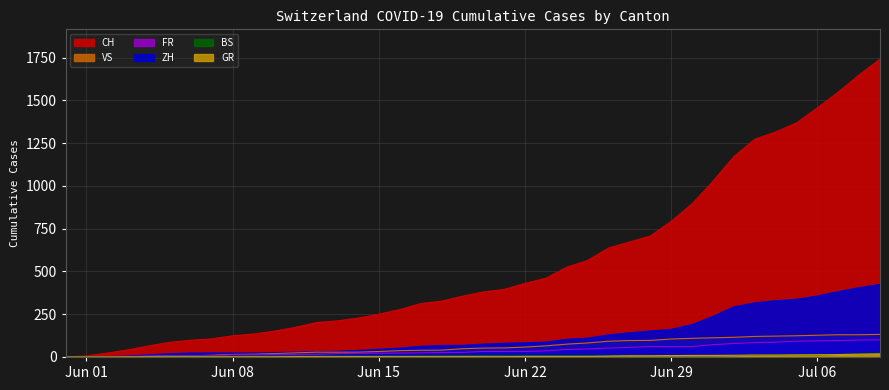

The CH series shows 86 at 2020-06-05. True or false?

True